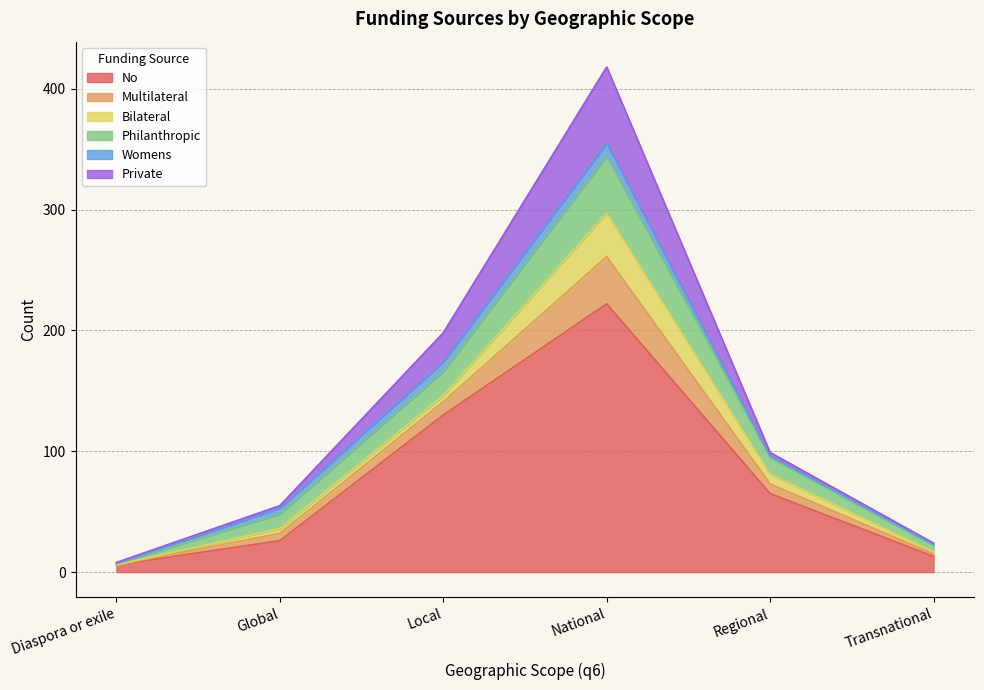

The No series shows 19 at Regional. True or false?

False